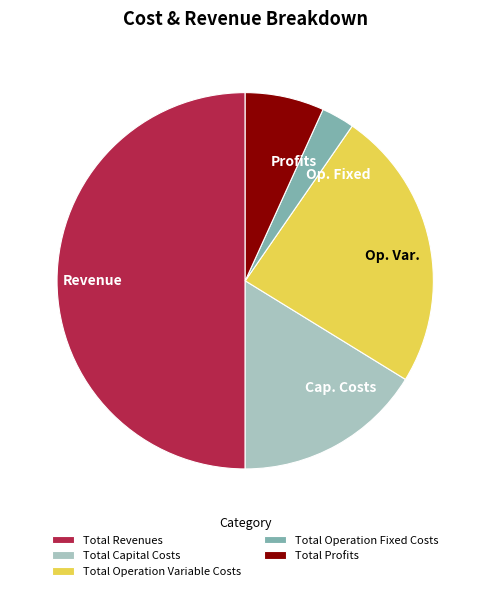

Do Op. Var. and Profits together represent more than half of the pie?

No